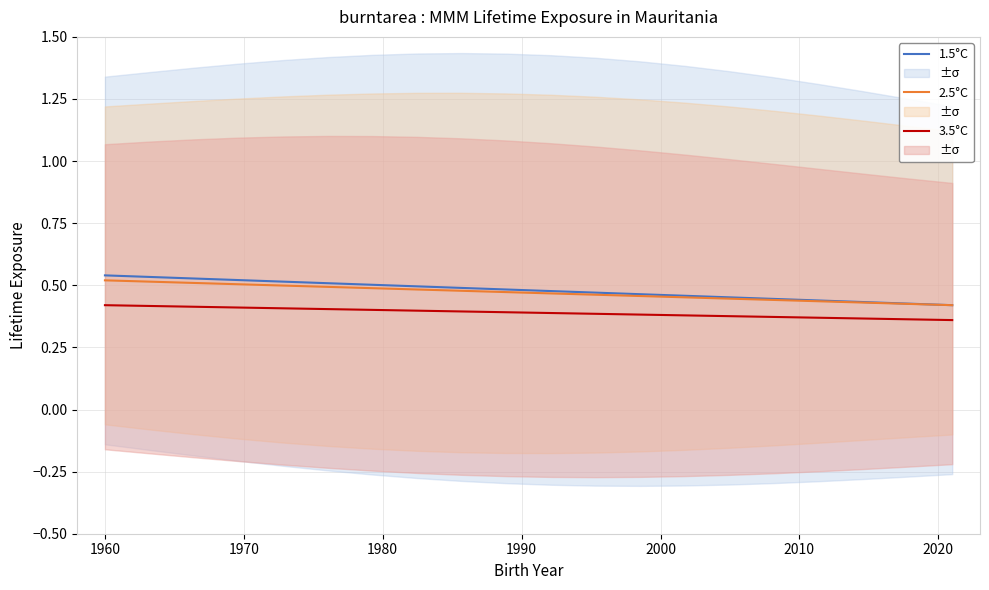

True or false: 2.5°C and 3.5°C cross at least once.

False